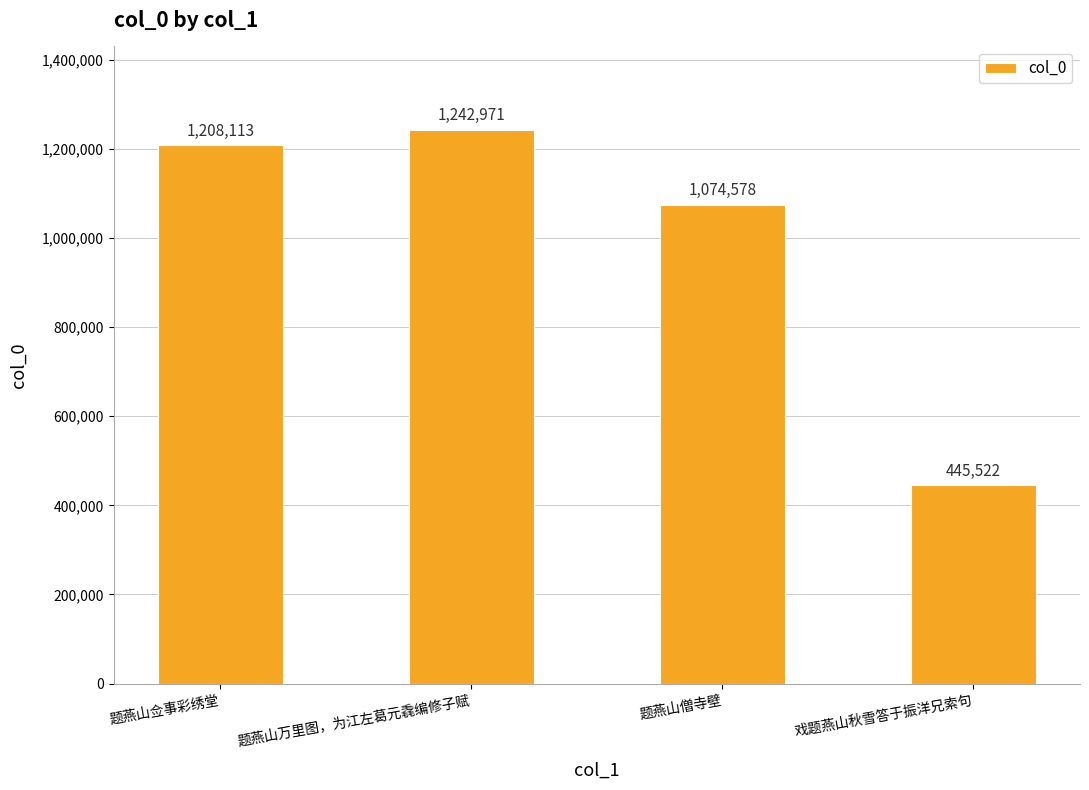

What is the change in value from 题燕山僧寺壁 to 戏题燕山秋雪答于振洋兄索句?

-629056